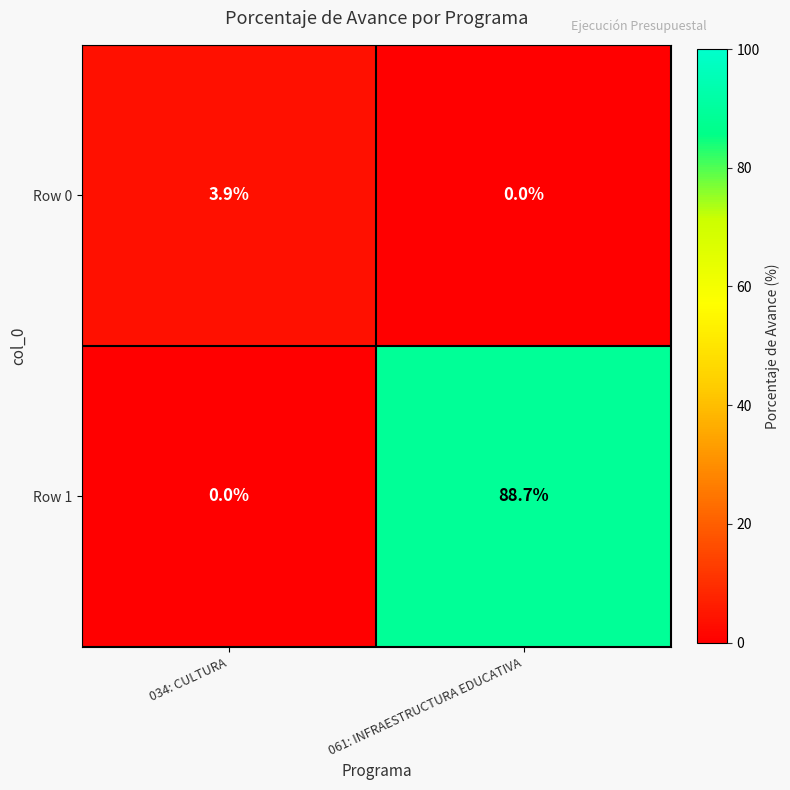

What is the total value across all series at 061: INFRAESTRUCTURA EDUCATIVA?

88.7